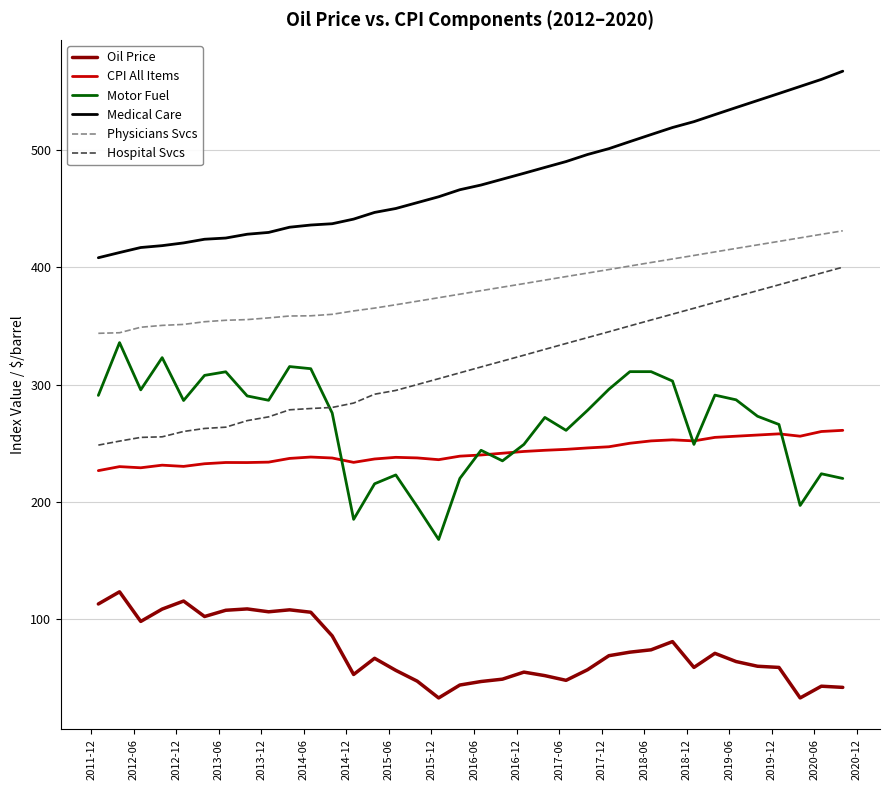

Which series has the largest total across all categories?

Medical Care